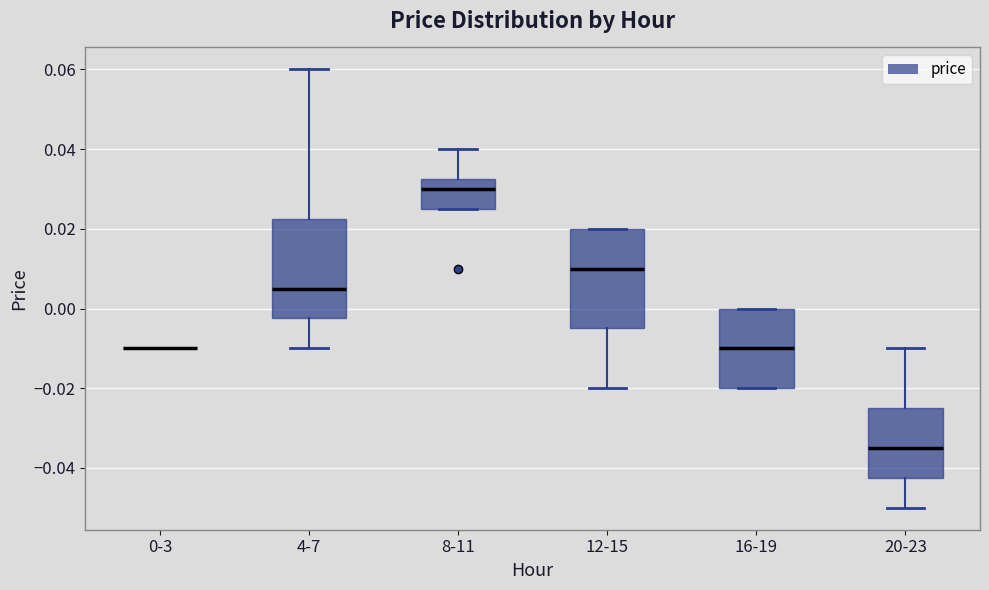

Reading left to right, transcribe this box plot: for each box, give where its median line is, the range the box spans, and where its two whiskers end, as read against the y-axis. The values are not printed on the chart, so give them approximately, as read against the axis.

0-3: box collapsed to a line at -0.010, whiskers -0.010 to -0.010
4-7: median 0.006, box -0.002 to 0.022, whiskers -0.010 to 0.060
8-11: median 0.030, box 0.026 to 0.032, whiskers 0.026 to 0.040
12-15: median 0.010, box -0.004 to 0.020, whiskers -0.020 to 0.020
16-19: median -0.010, box -0.020 to 0.000, whiskers -0.020 to 0.000
20-23: median -0.034, box -0.042 to -0.024, whiskers -0.050 to -0.010